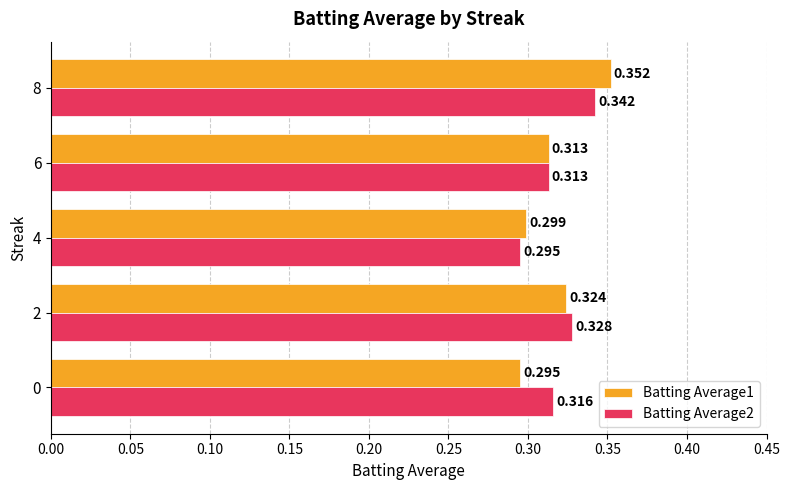

List the series in order of their peak value, lowest first.

Batting Average2, Batting Average1